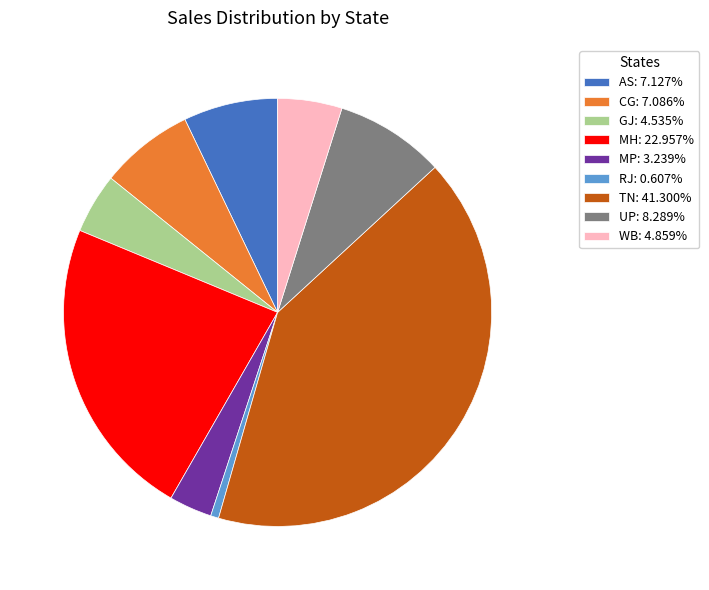

What is the ratio of the value at GJ: 4.535% to the value at CG: 7.086%?

0.6